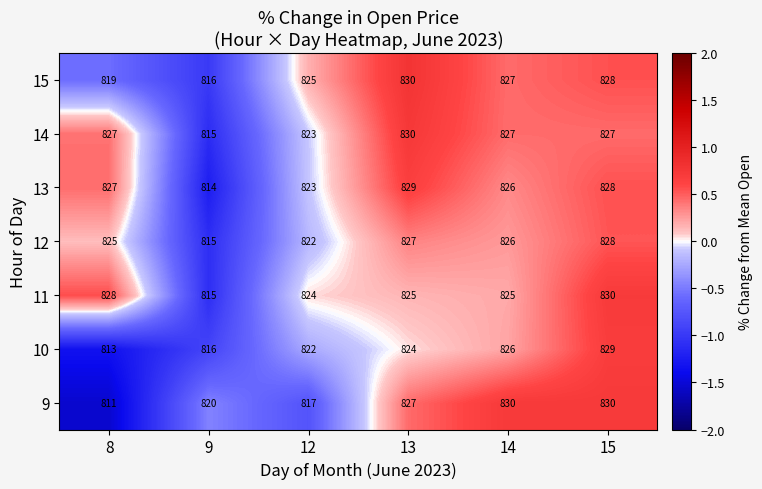

The value of 15 at 15 is 828. True or false?

True